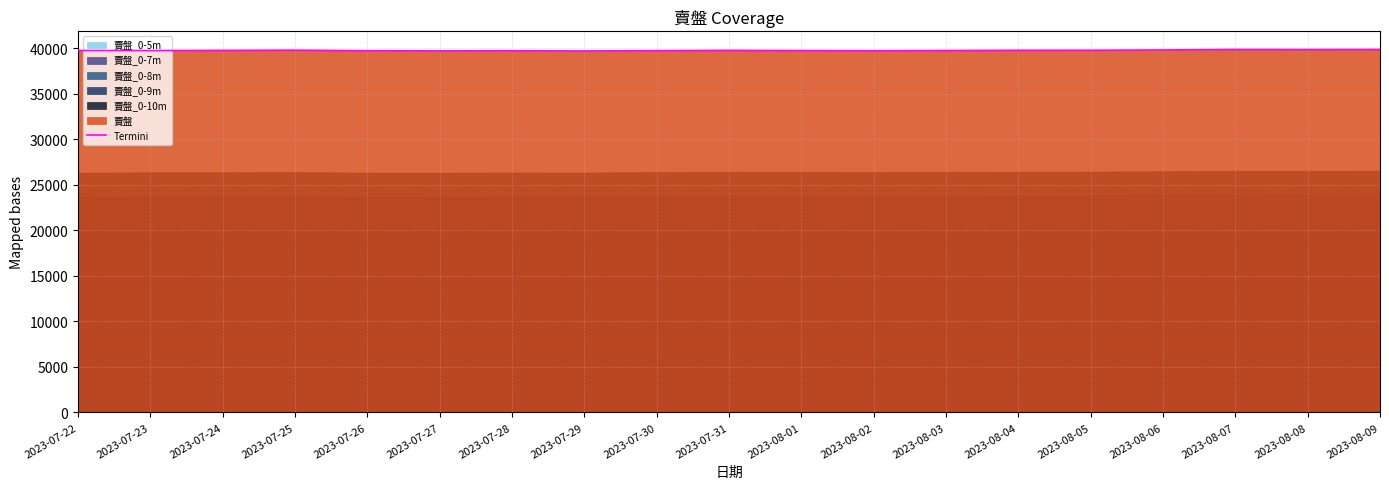

At which category does the chart reach its minimum across all series?

2023-07-29